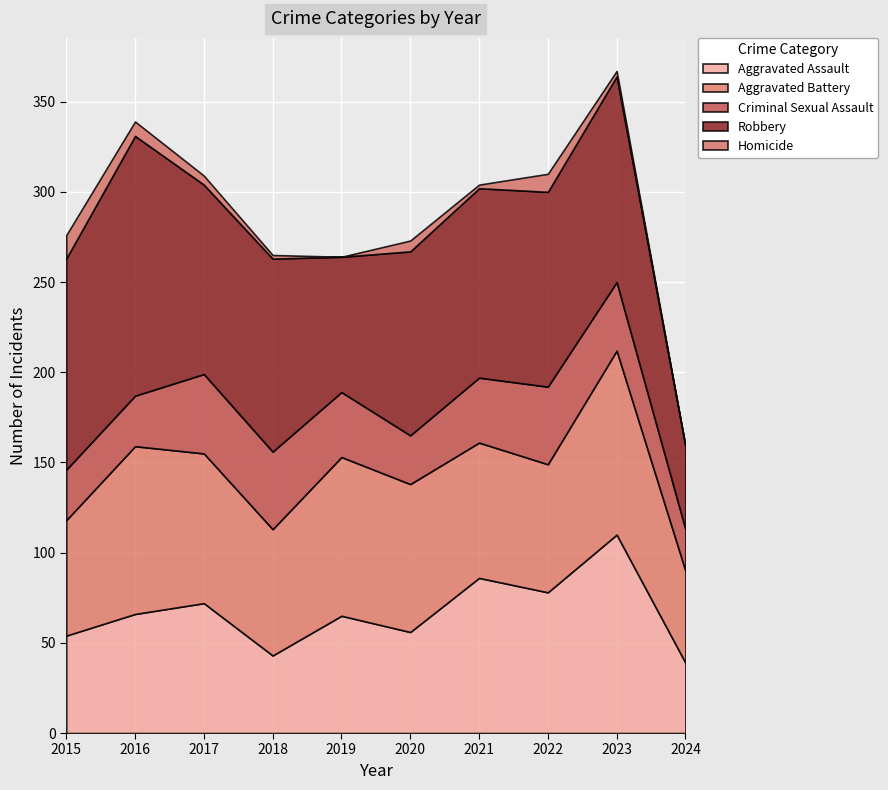

Does the chart display data point markers on the line(s)?

No